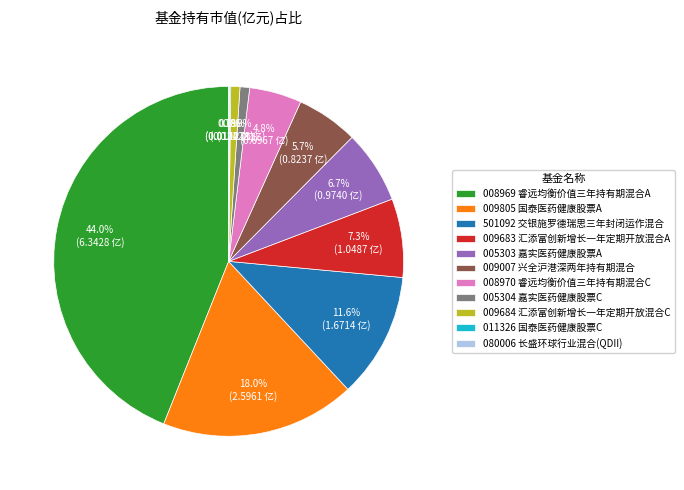

Is there a majority slice in this chart?

No